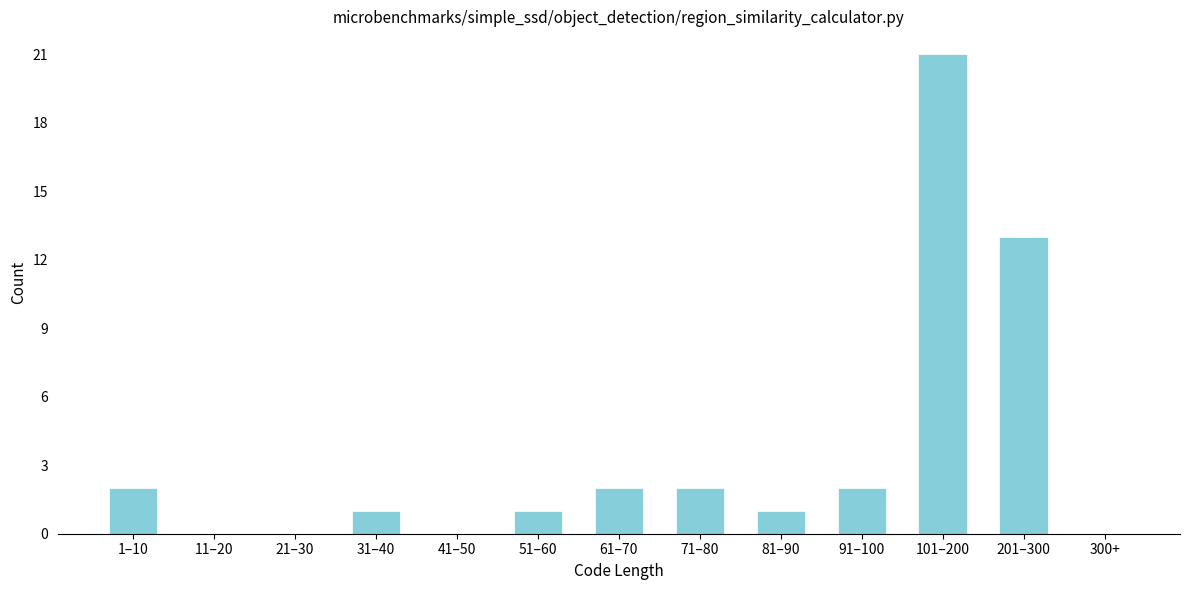

Reading left to right, list all the values displayed in this chart.

1–10=2	11–20=0	21–30=0	31–40=1	41–50=0	51–60=1	61–70=2	71–80=2	81–90=1	91–100=2	101–200=21	201–300=13	300+=0